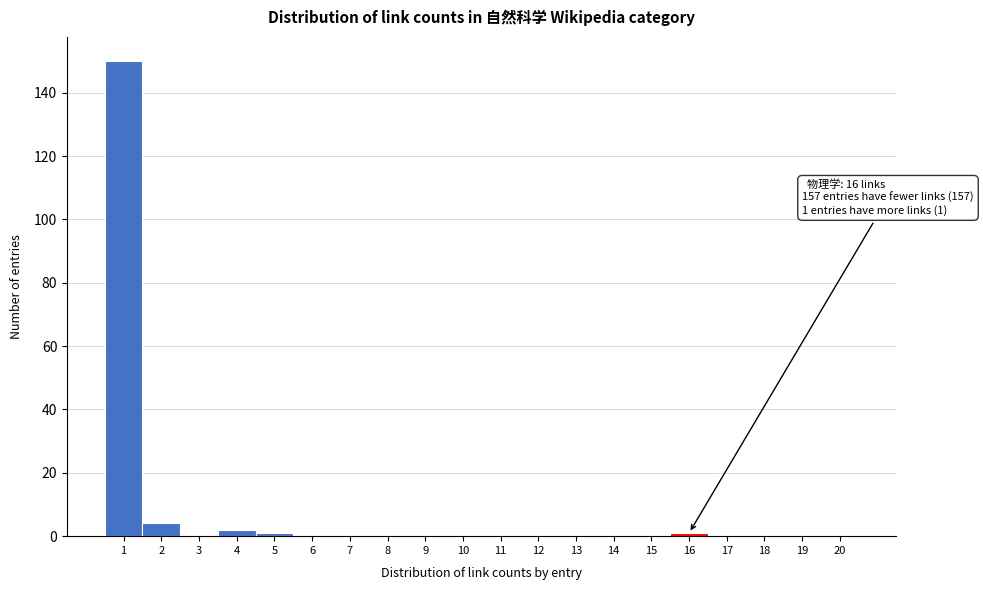

Reading left to right, extract all data points from this chart.

1=150	2=4	3=0	4=2	5=1	6=0	7=0	8=0	9=0	10=0	11=0	12=0	13=0	14=0	15=0	16=1	17=0	18=0	19=0	20=0